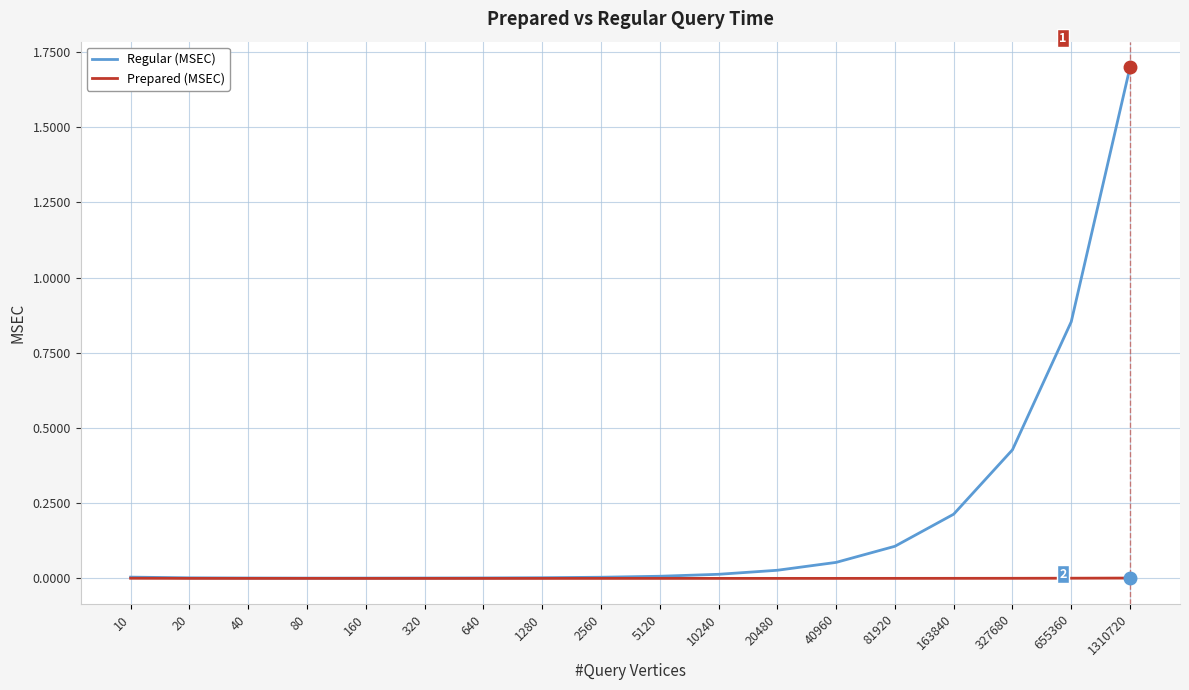

True or false: Regular (MSEC) has a value of 0.0 at 10.

True